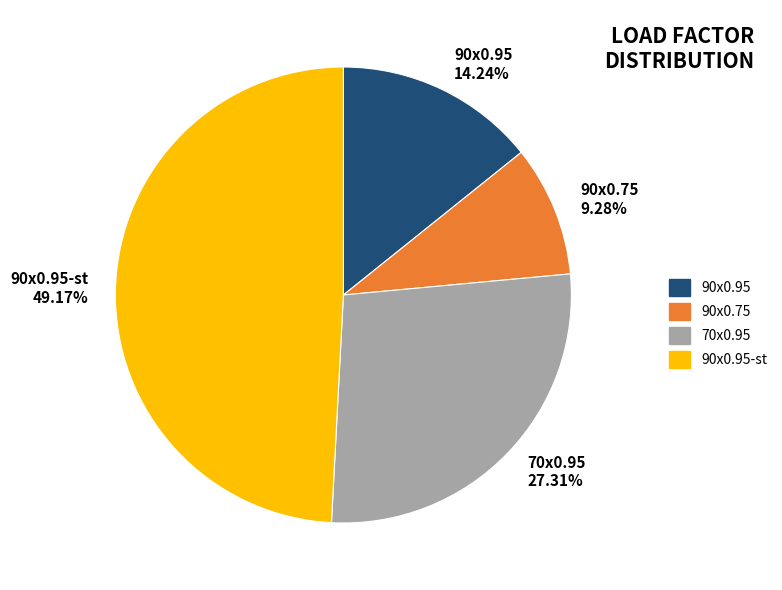

Rank the categories by value from highest to lowest.

90x0.95-st, 70x0.95, 90x0.95, 90x0.75